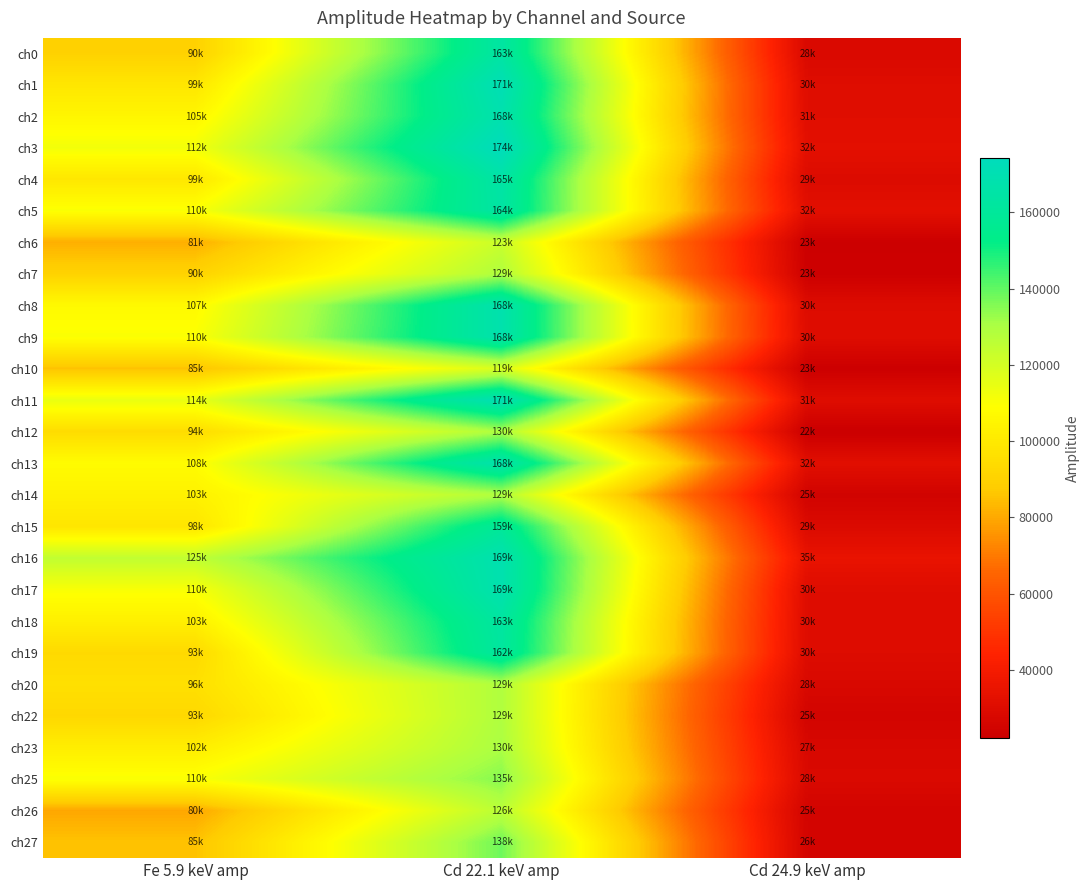

Which series has the widest spread of values?

ch3